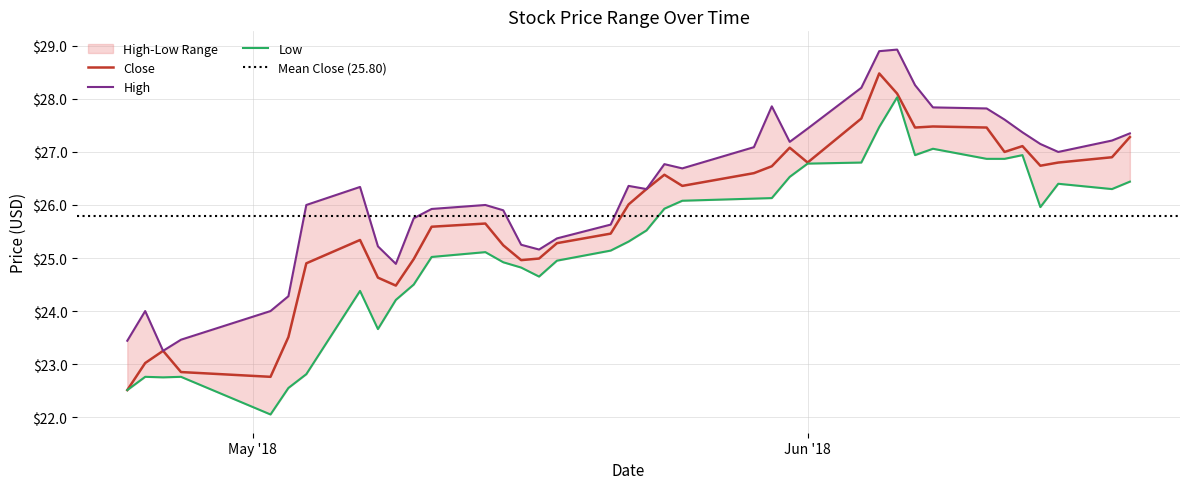

Which label corresponds to the largest value in the chart?

2018-06-06